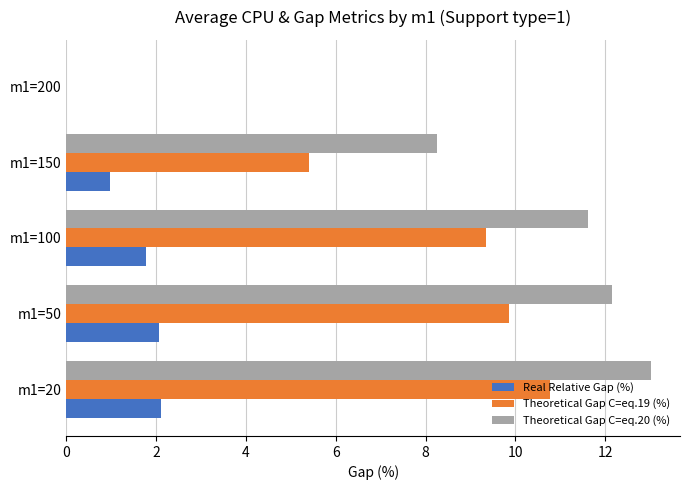

Which series changed the most between m1=150 and m1=200?

Theoretical Gap C=eq.20 (%)